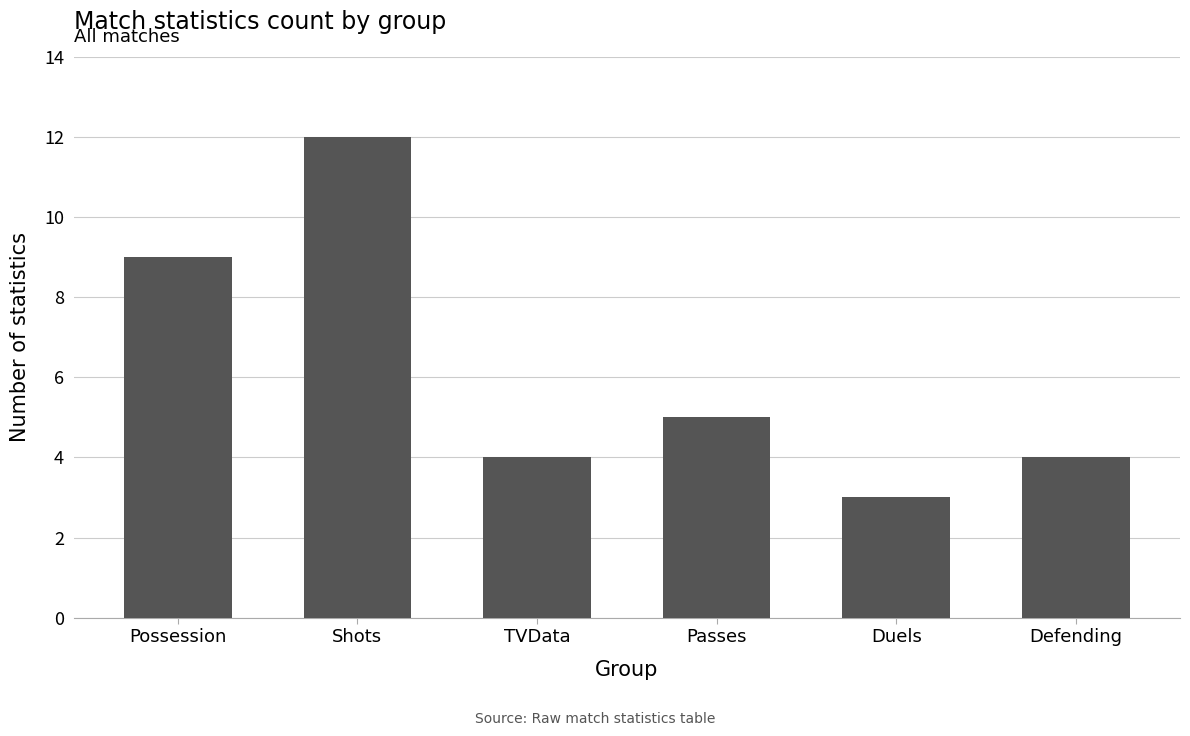

What is the label of the 5th bar from the left?

Duels